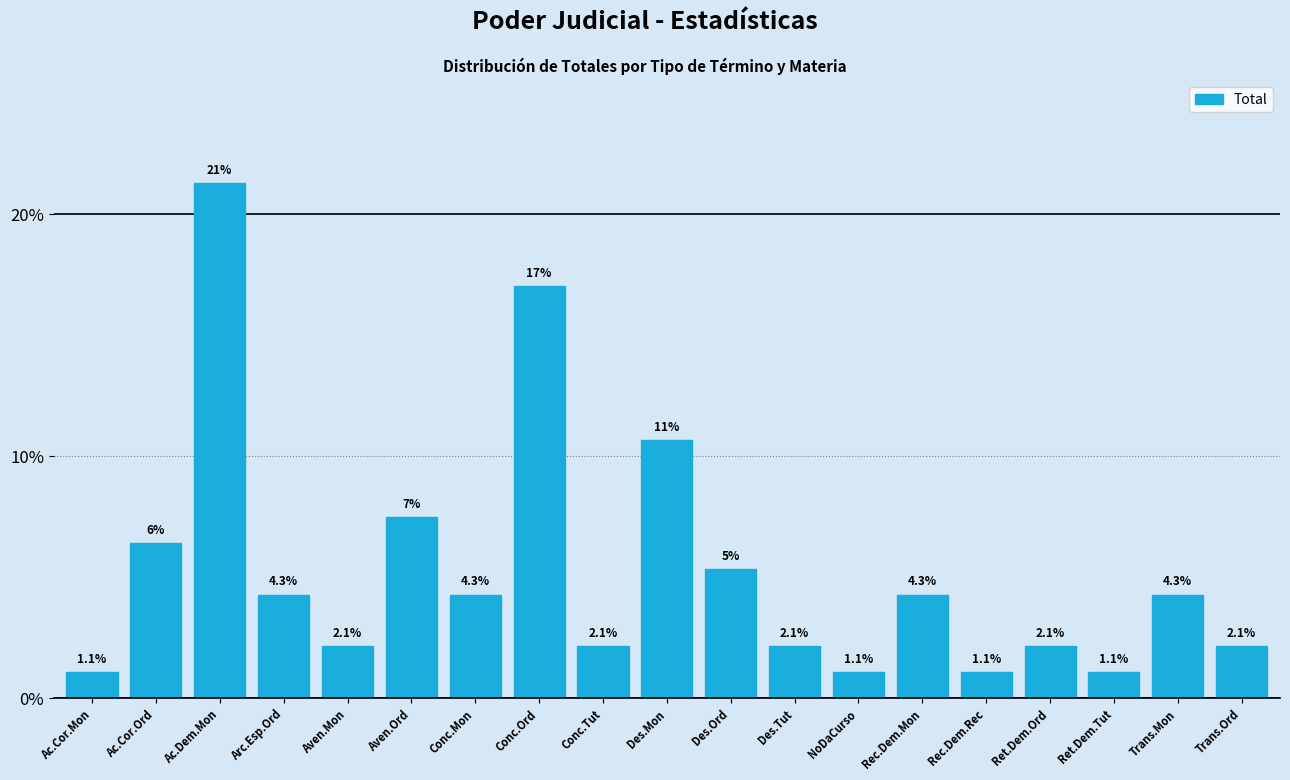

What is the minimum value shown in the chart?

1.1